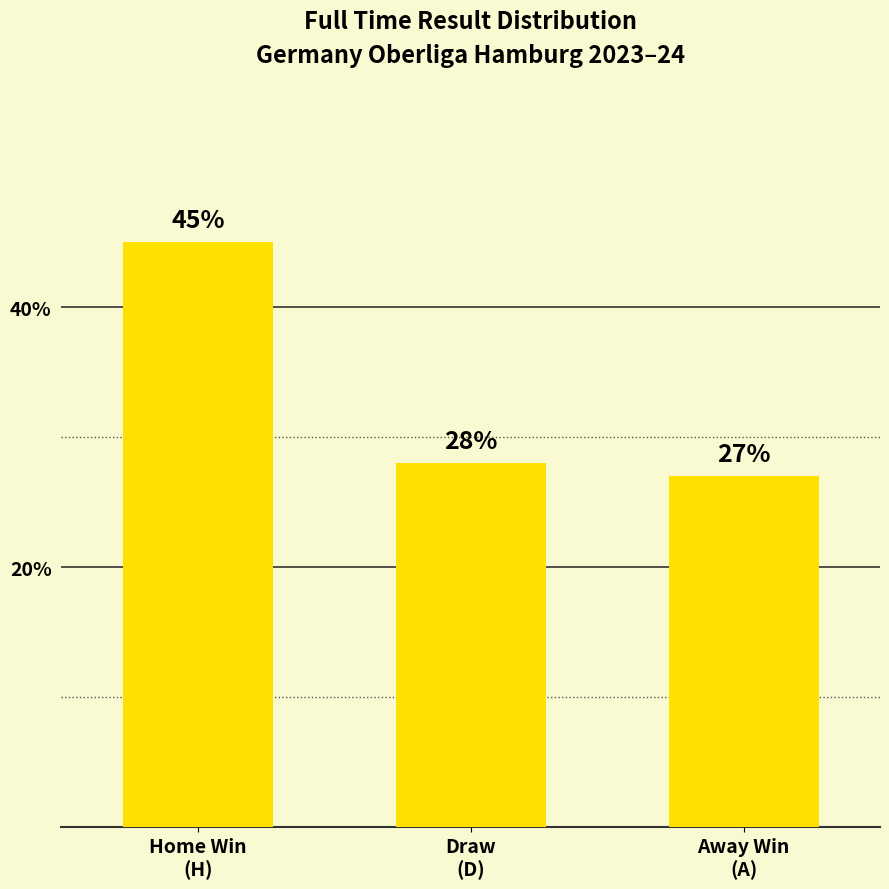

The chart shows a value of 28.0 at Draw
(D). True or false?

True